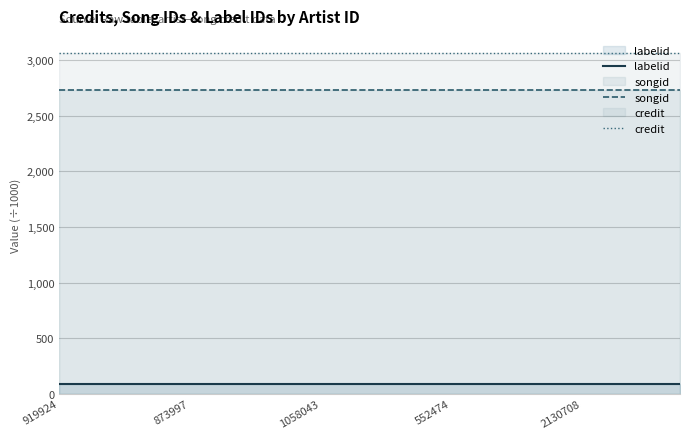

What is the minimum value shown in the chart?

93.5